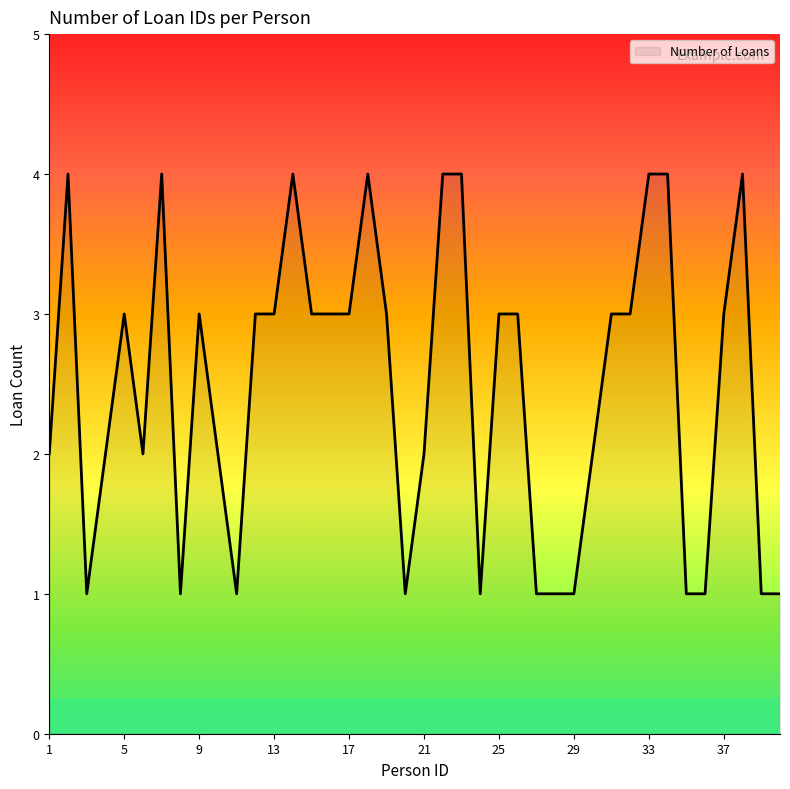

Count the number of data series in this chart.

1